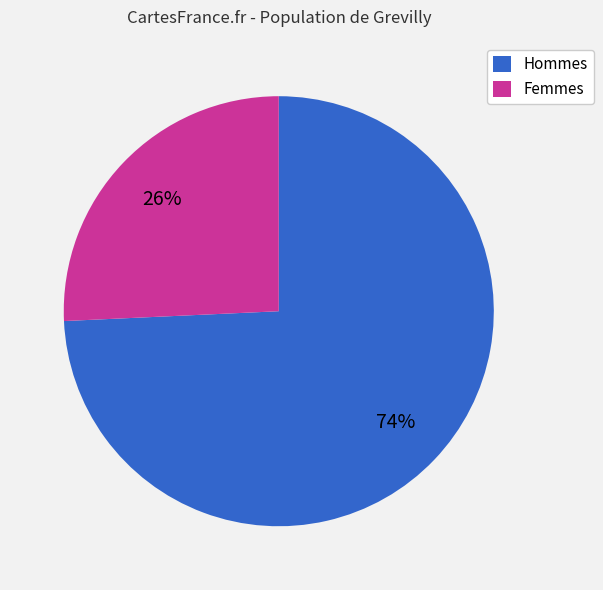

Does any single category account for the majority?

Yes